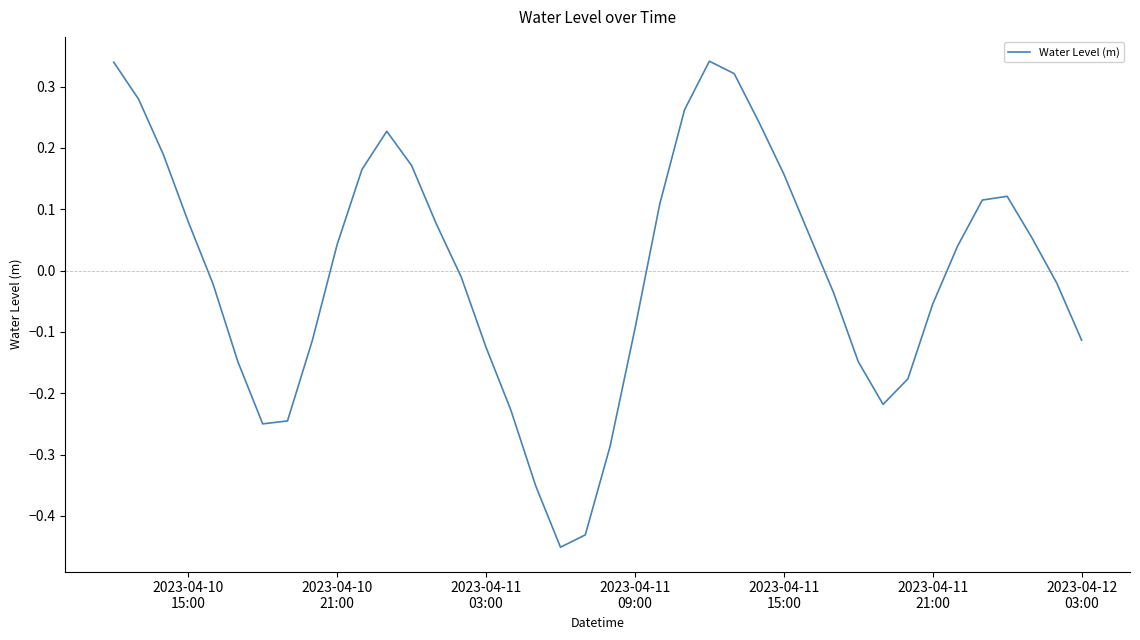

How many lines are shown in the chart?

1